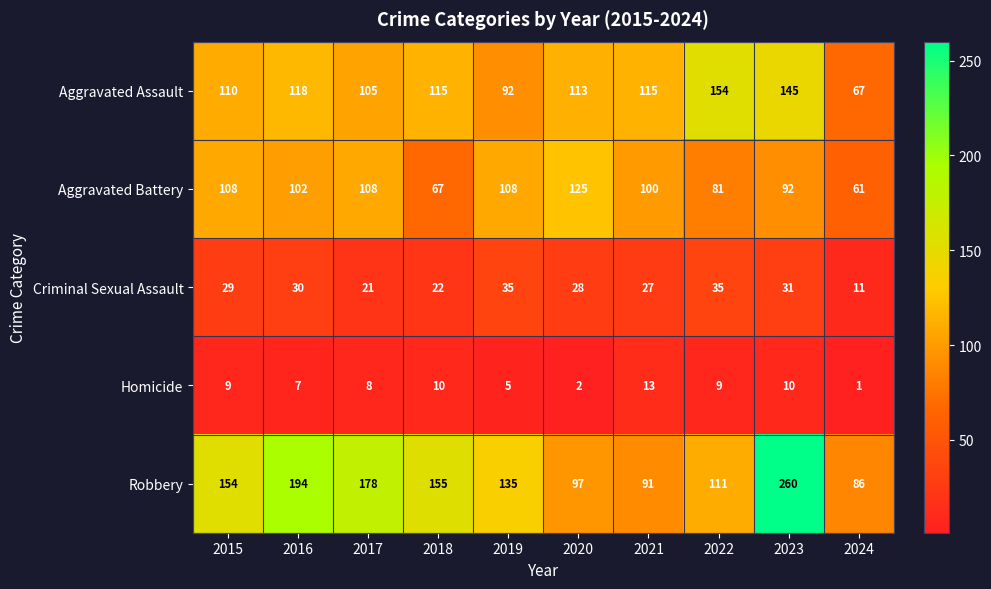

How many distinct data groups are displayed?

5